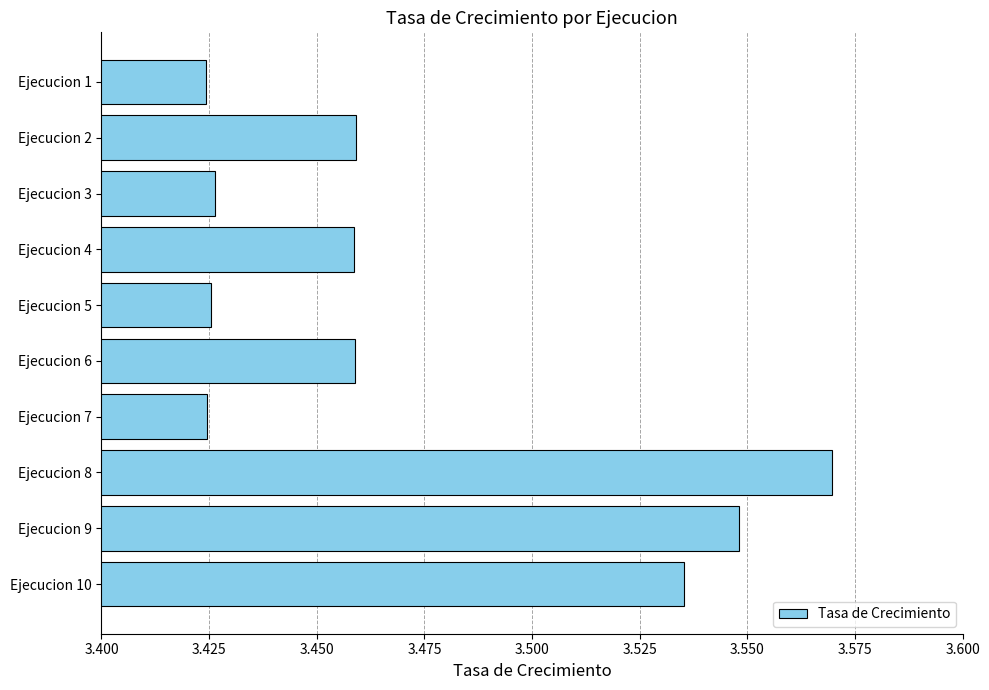

Approximately how many times larger is the value at Ejecucion 4 compared to Ejecucion 8?

1.0